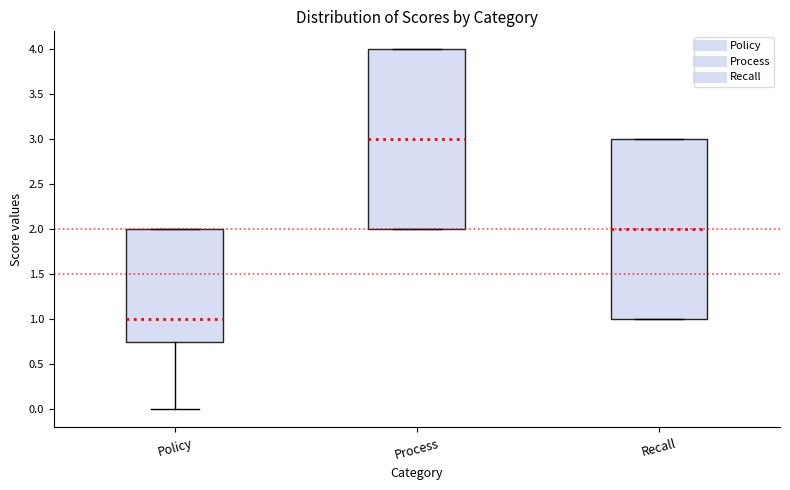

Reading left to right, read every box against the y-axis: the position of its median line, the range the box covers, and the ends of its whiskers. The values are not printed on the chart, so give them approximately, as read against the axis.

Policy: median 1.00, box 0.75 to 2.00, whiskers 0.00 to 2.00
Process: median 3.00, box 2.00 to 4.00, whiskers 2.00 to 4.00
Recall: median 2.00, box 1.00 to 3.00, whiskers 1.00 to 3.00